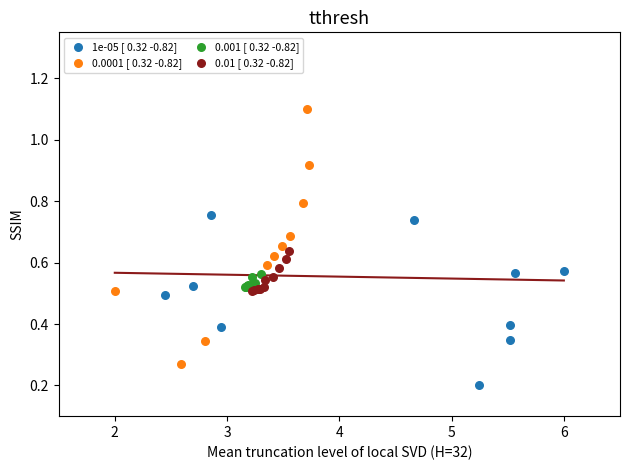

What are all the series names shown in the legend?

1e-05 [ 0.32 -0.82], 0.0001 [ 0.32 -0.82], 0.001 [ 0.32 -0.82], 0.01 [ 0.32 -0.82]